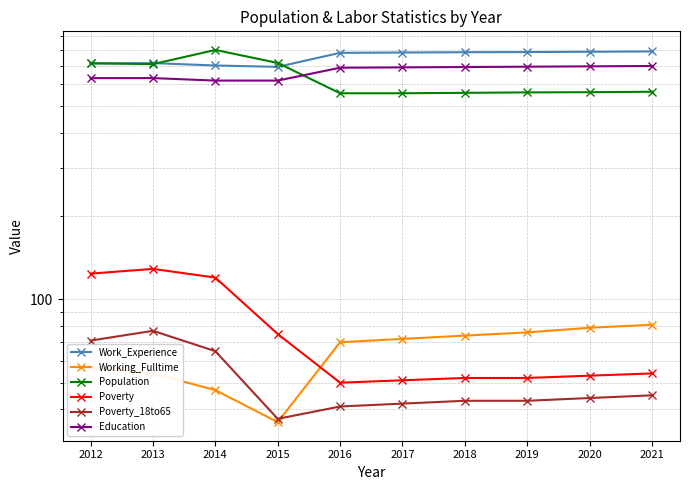

Which series changed the most between 2015 and 2021?

Population